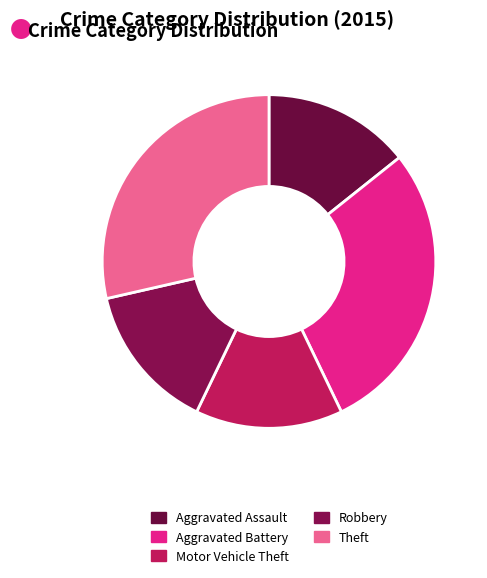

Combined, do Aggravated Assault and Aggravated Battery account for over 50%?

No